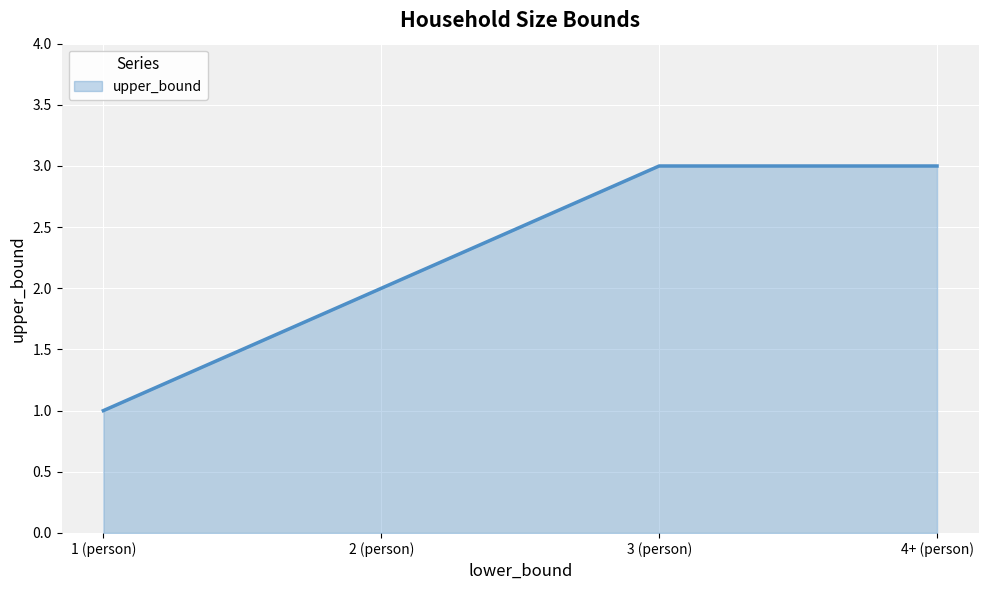

What is the difference between the second highest and minimum values?

2